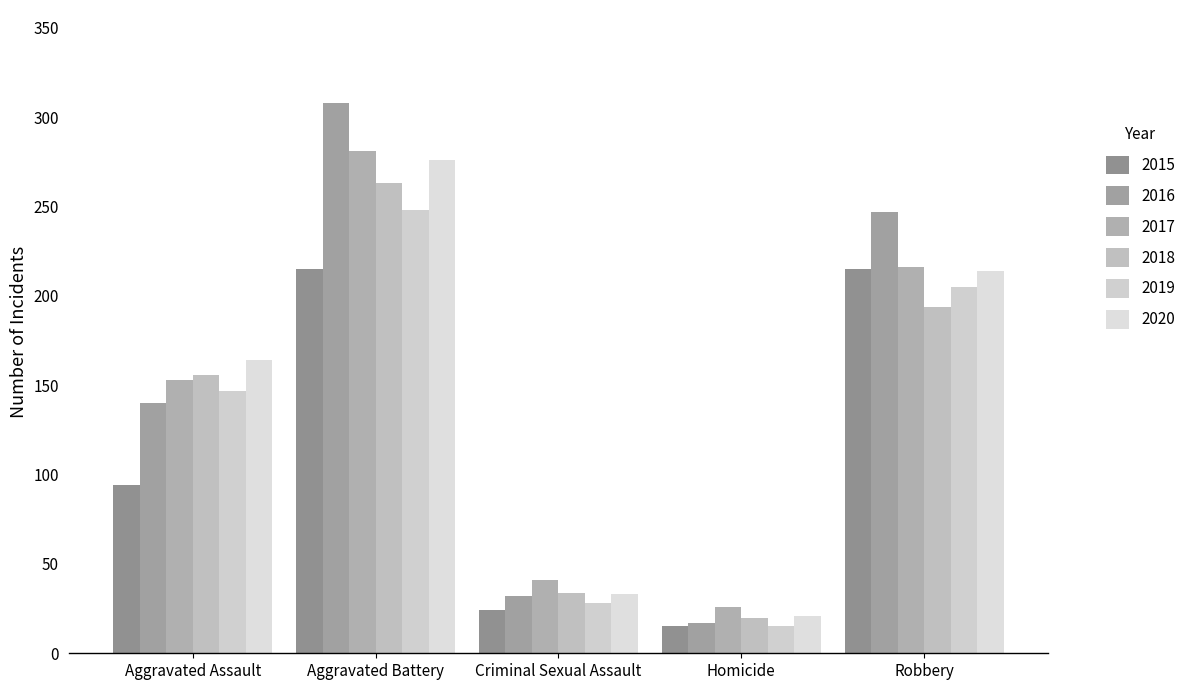

Reading left to right, what are all the values shown in this chart?

2015: 94	215	24	15	215
2016: 140	308	32	17	247
2017: 153	281	41	26	216
2018: 156	263	34	20	194
2019: 147	248	28	15	205
2020: 164	276	33	21	214